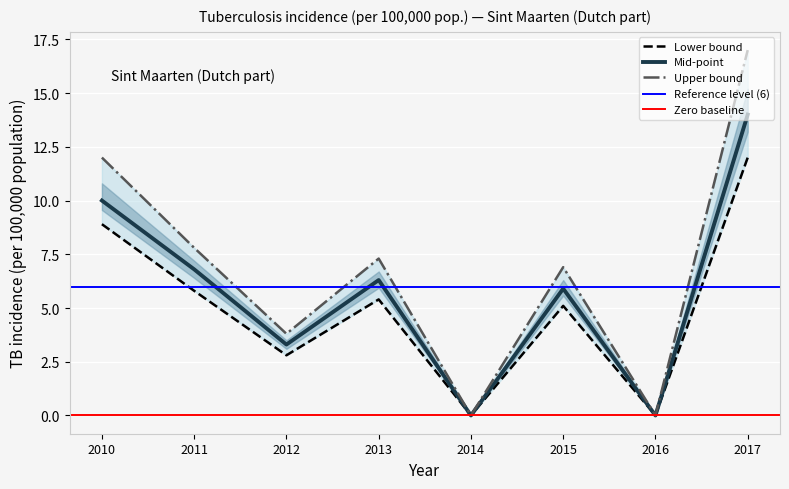

What is the approximate value of Mid-point at 2013?

6.3